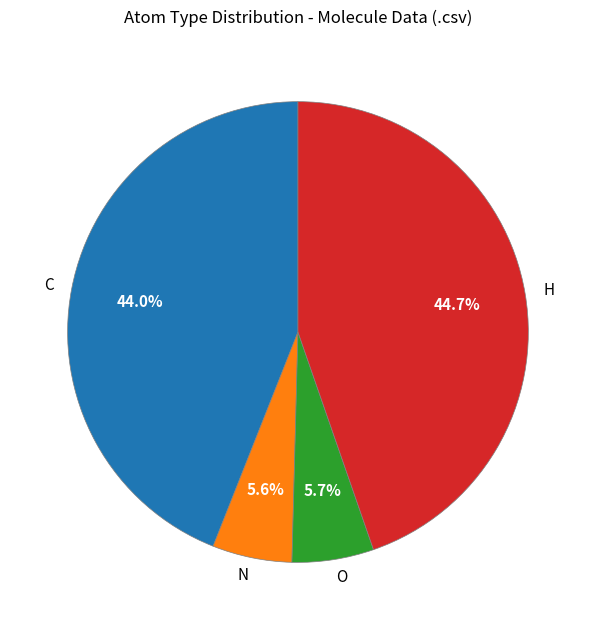

Which category has the biggest portion of the pie?

H